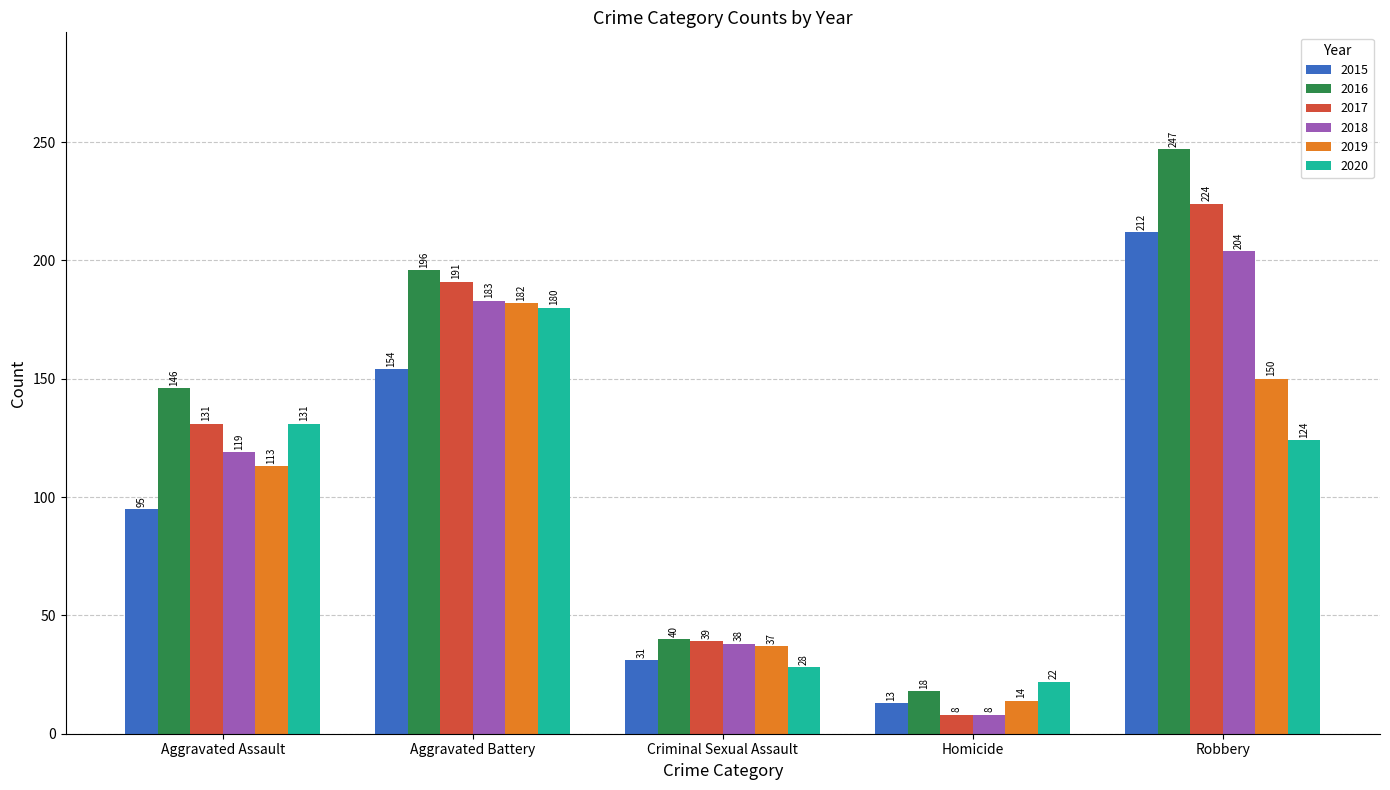

At which label is 2019 closest to 98?

Aggravated Assault